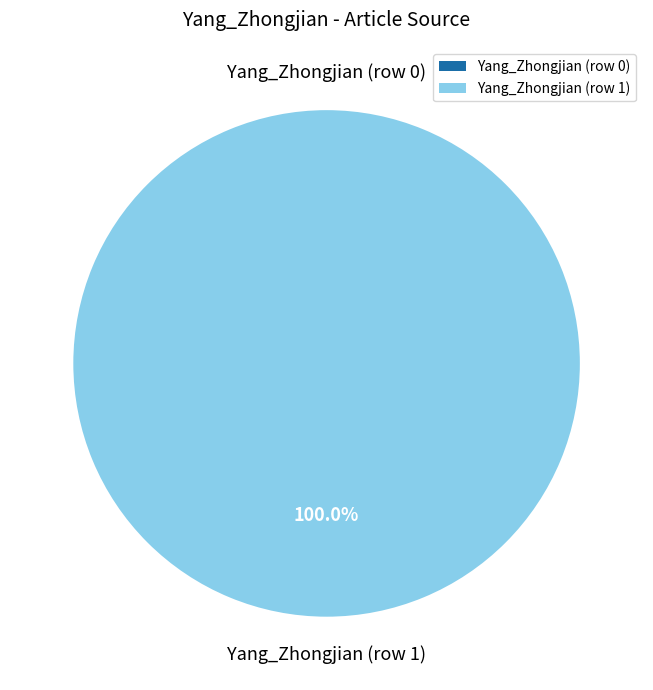

What percentage is NOT represented by Yang_Zhongjian (row 0)?

100.0%